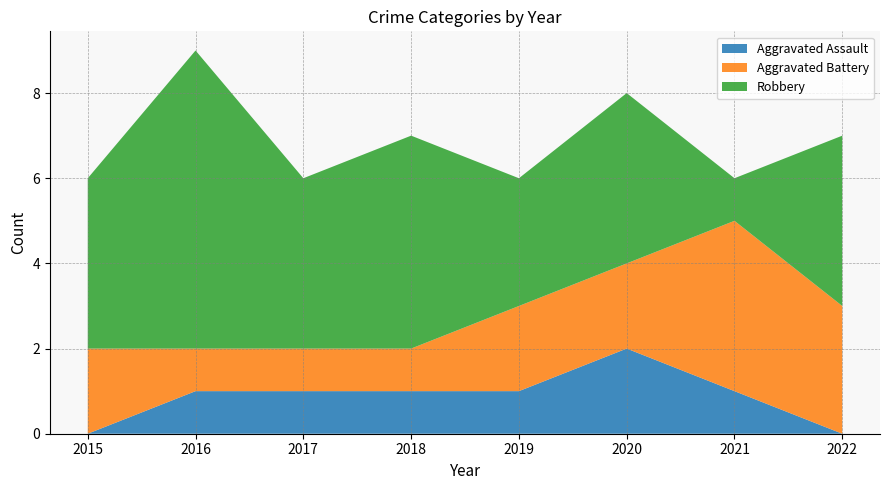

Where does the Aggravated Battery series first go above 2?

2021